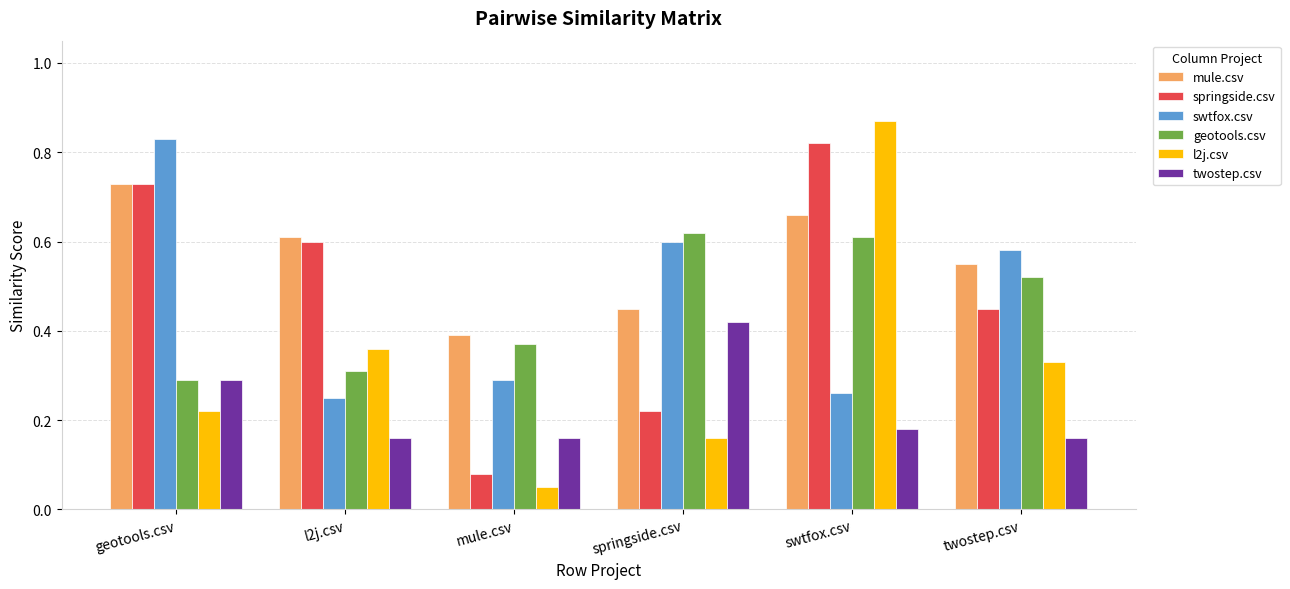

Which category has the highest value in the mule.csv series?

geotools.csv